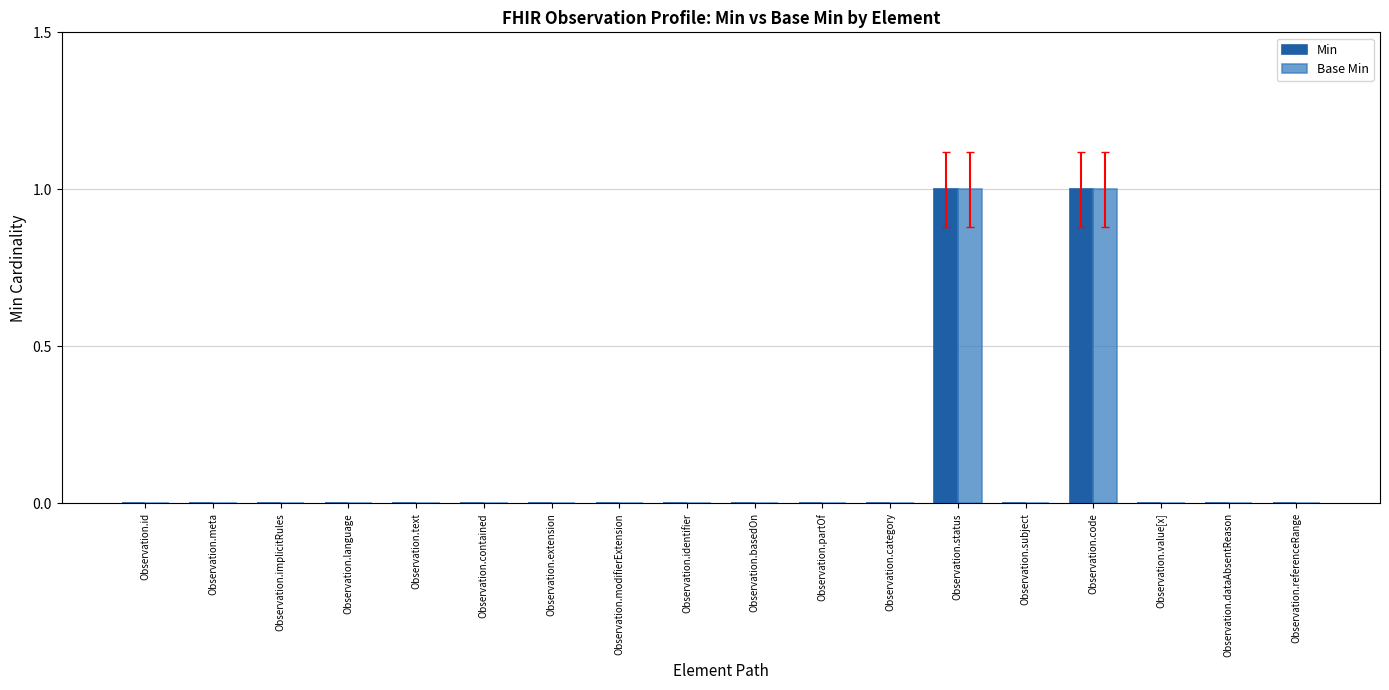

True or false: Base Min has a value of 0 at Observation.category.

True